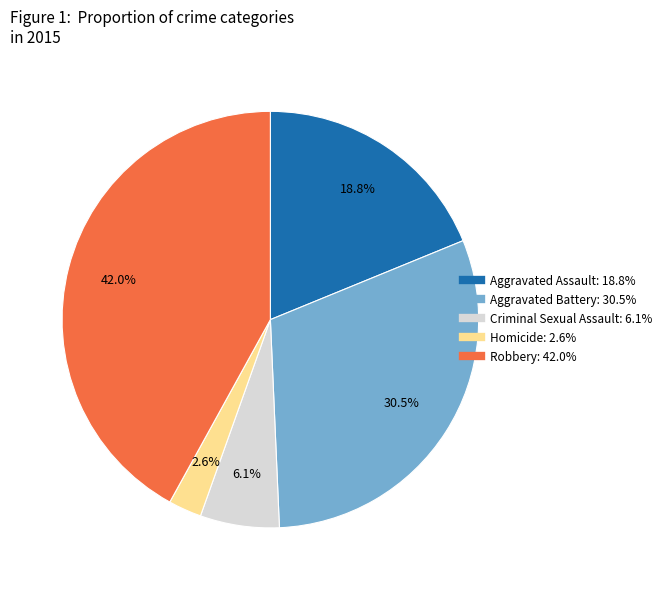

How much of the chart is everything except Aggravated Assault?

81.2%